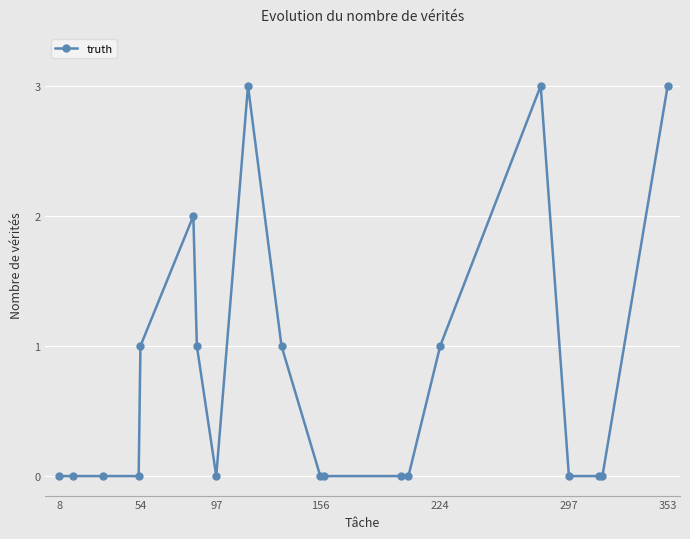

What is the difference between the second highest and minimum values?

3